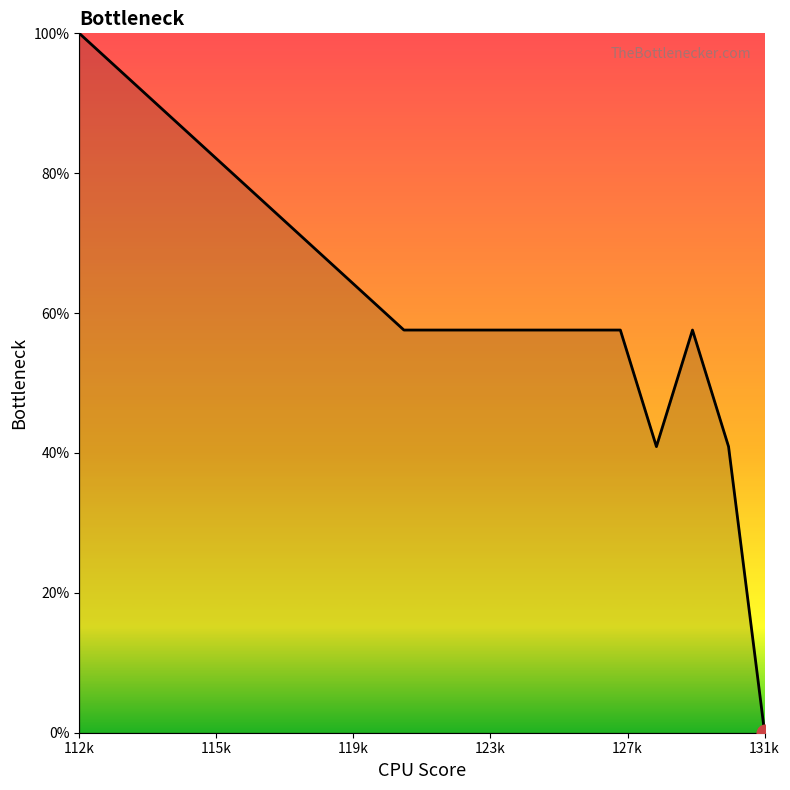

What is the greatest value displayed?

100.0